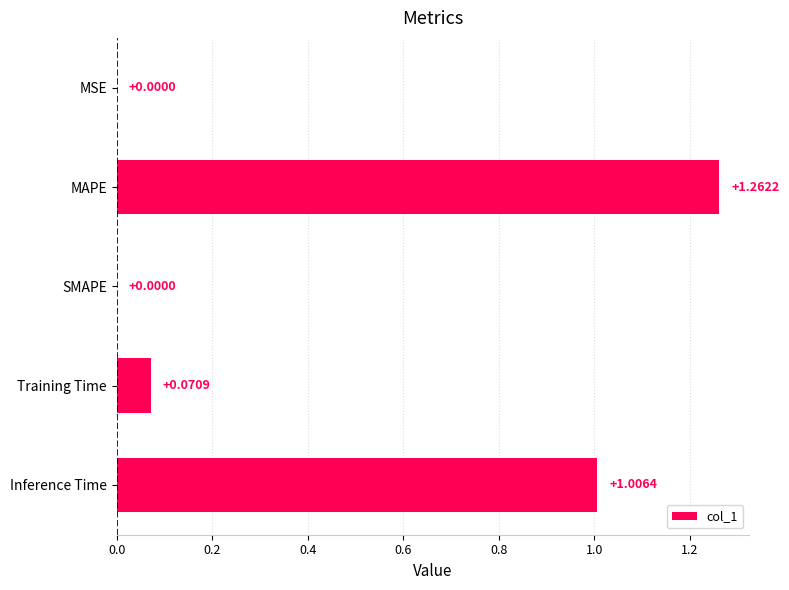

What is the average value?

0.5